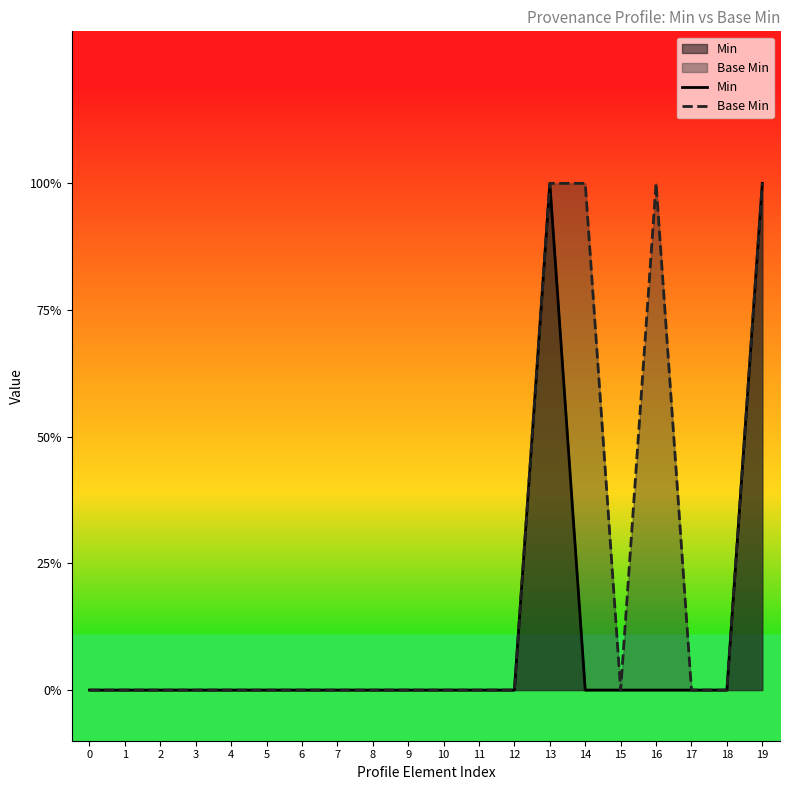

What are all the series names shown in the legend?

Min, Base Min